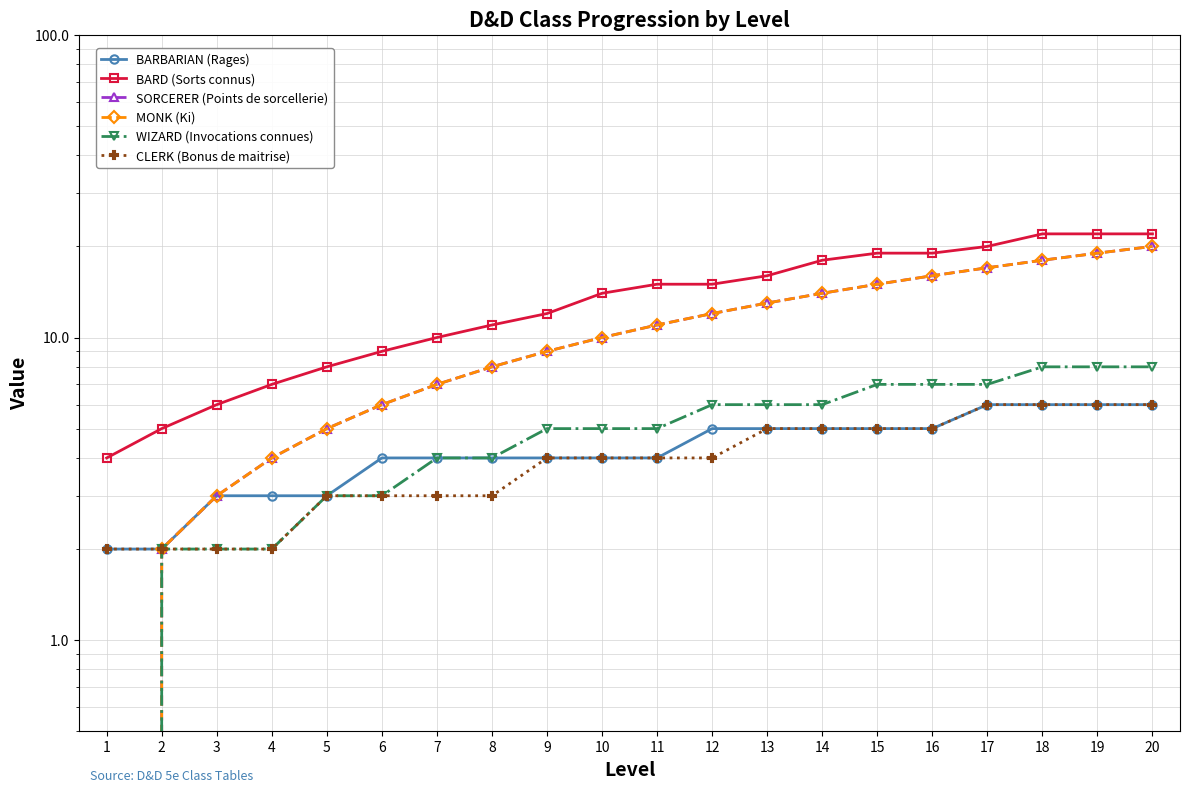

True or false: BARD (Sorts connus) and CLERK (Bonus de maitrise) cross at least once.

False